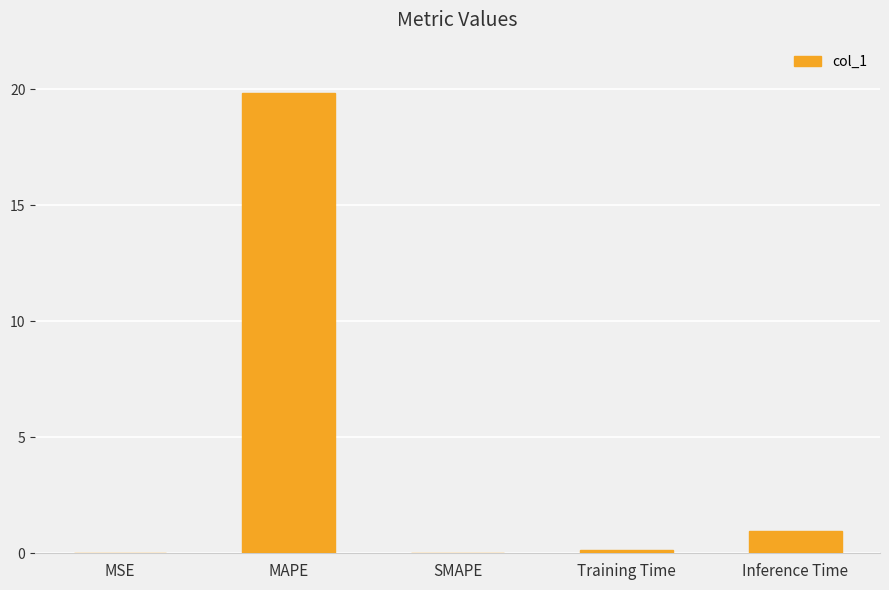

How many distinct data groups are displayed?

1